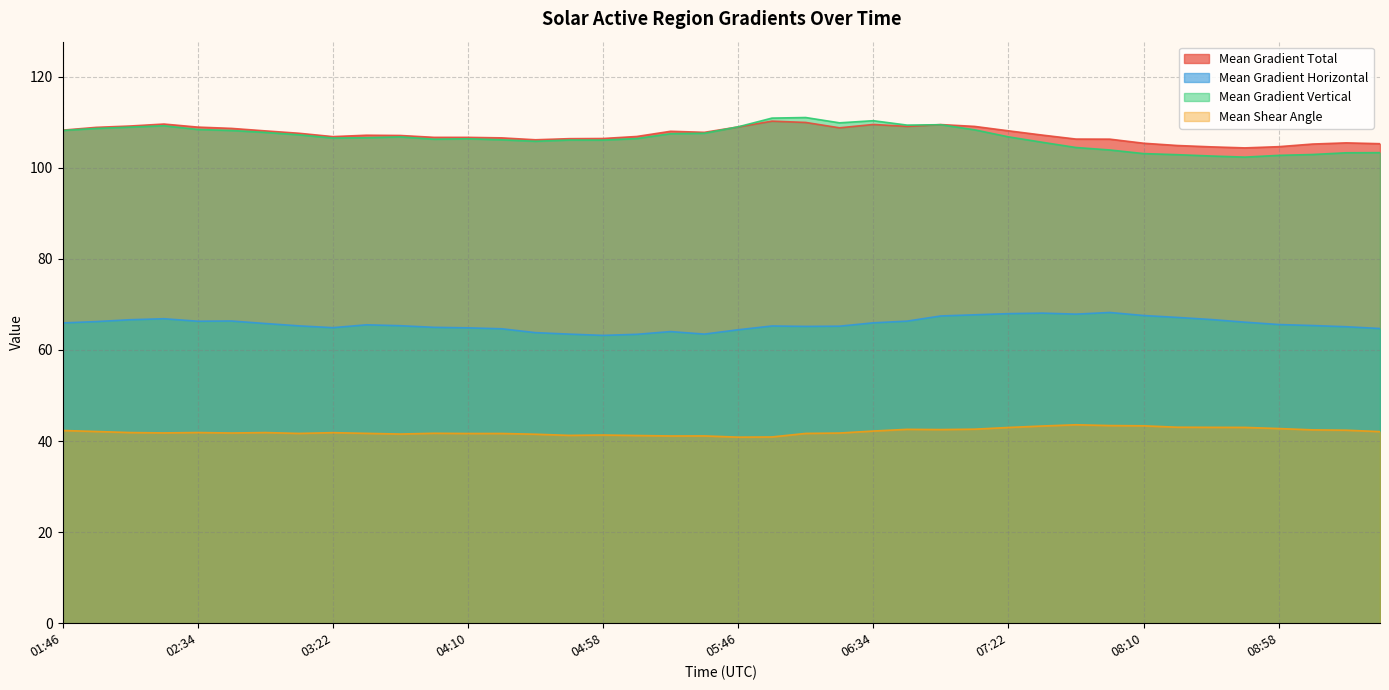

What is the minimum value shown in the chart?

40.9